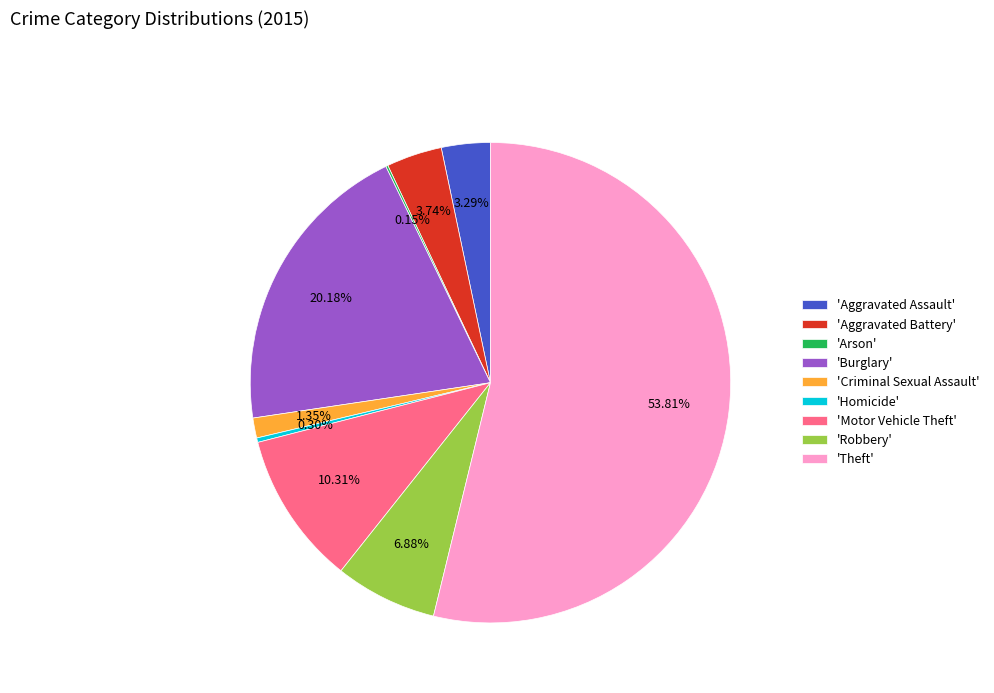

To the nearest percent, what is the difference between the largest and smallest slice percentages?

54%